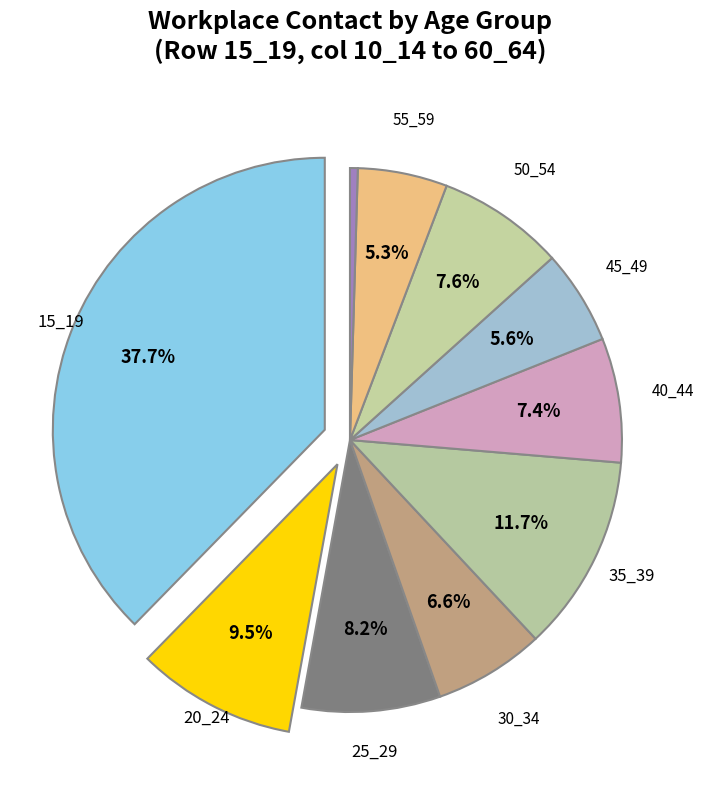

How many segments does this pie chart have?

10